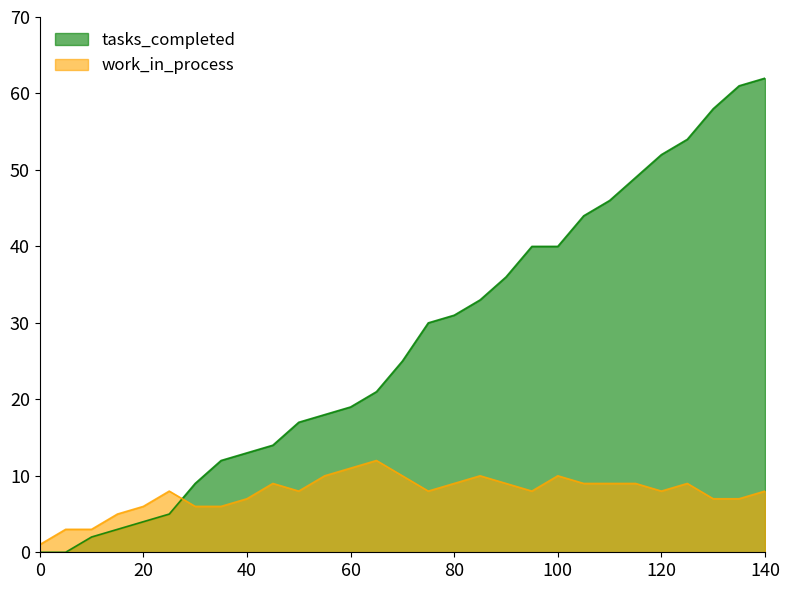

After their last crossing, which series has the higher values: tasks_completed or work_in_process?

tasks_completed